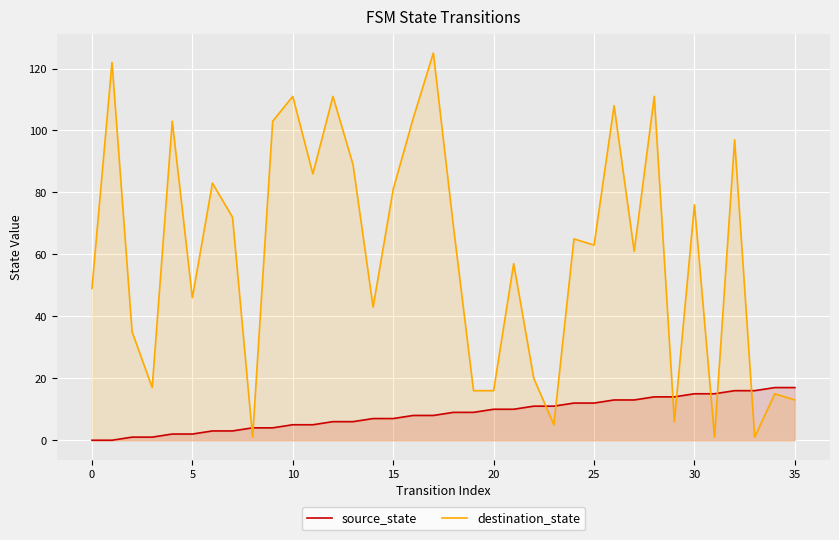

The value of destination_state at 35 is 13. True or false?

True